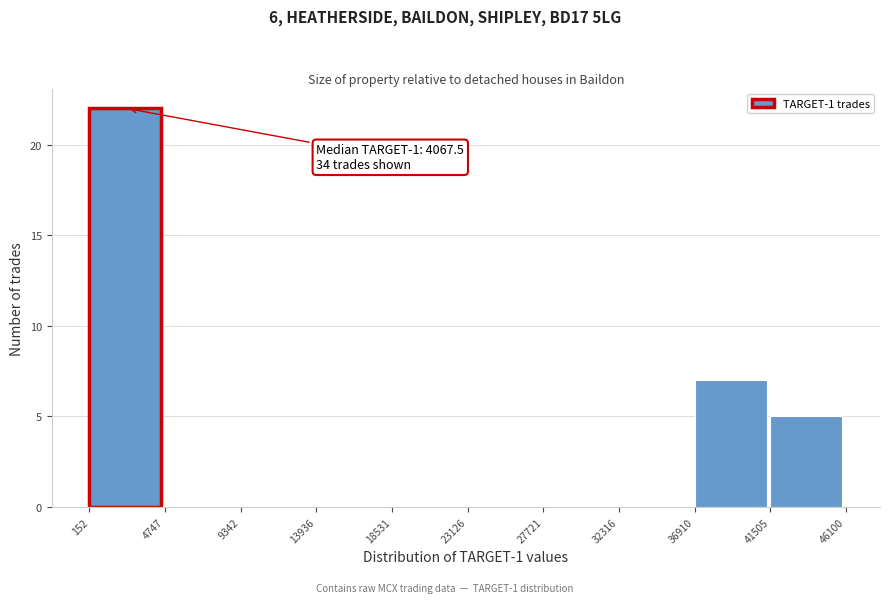

Over which range of the x-axis is the bar tallest?

152 to 4747